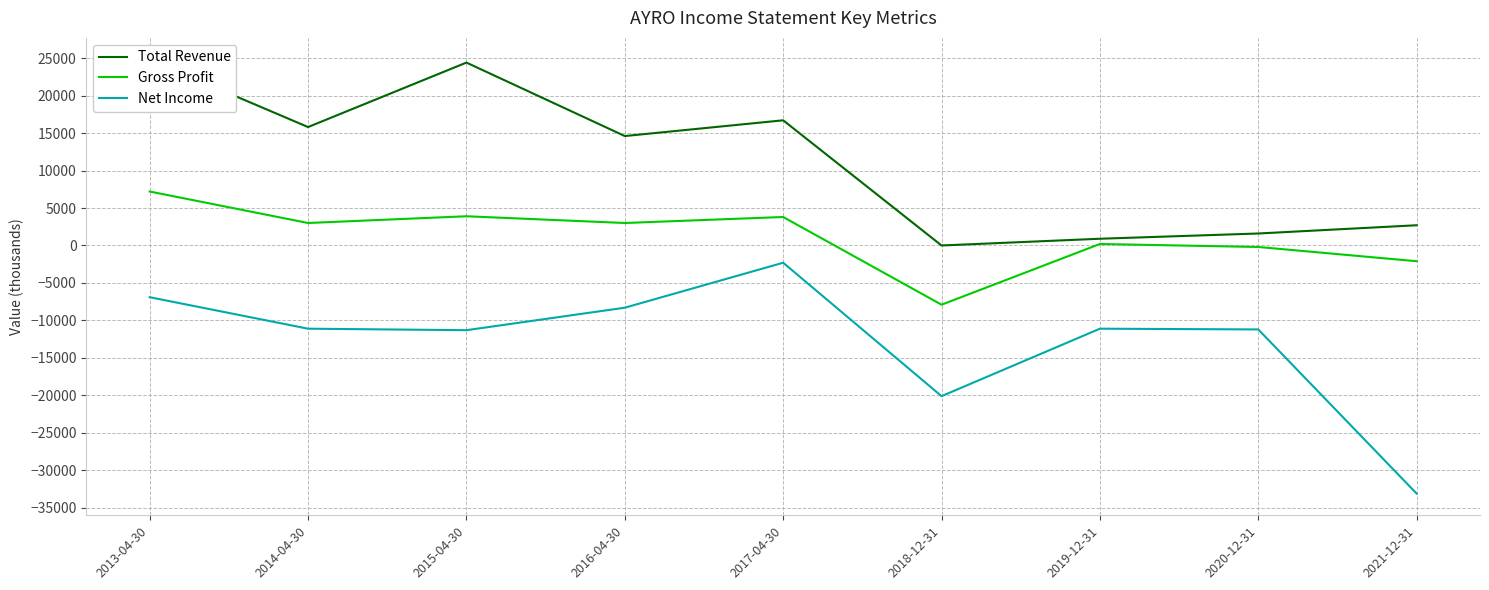

What is the label of the 4th point from the left?

2016-04-30